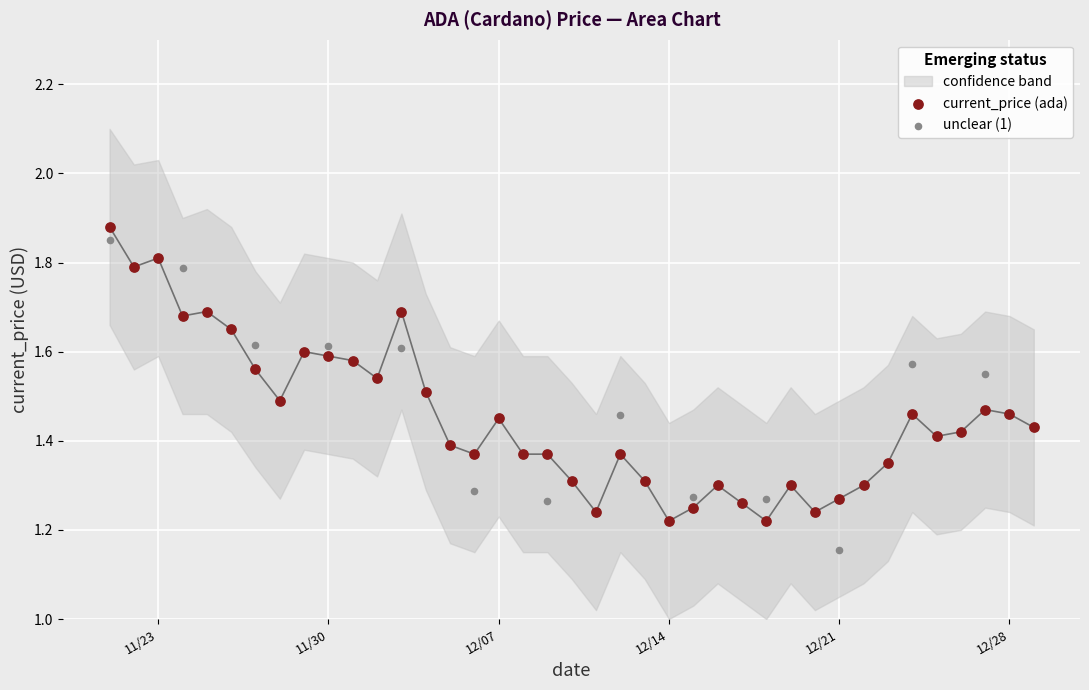

Which series contains the lowest Y value?

unclear (1)